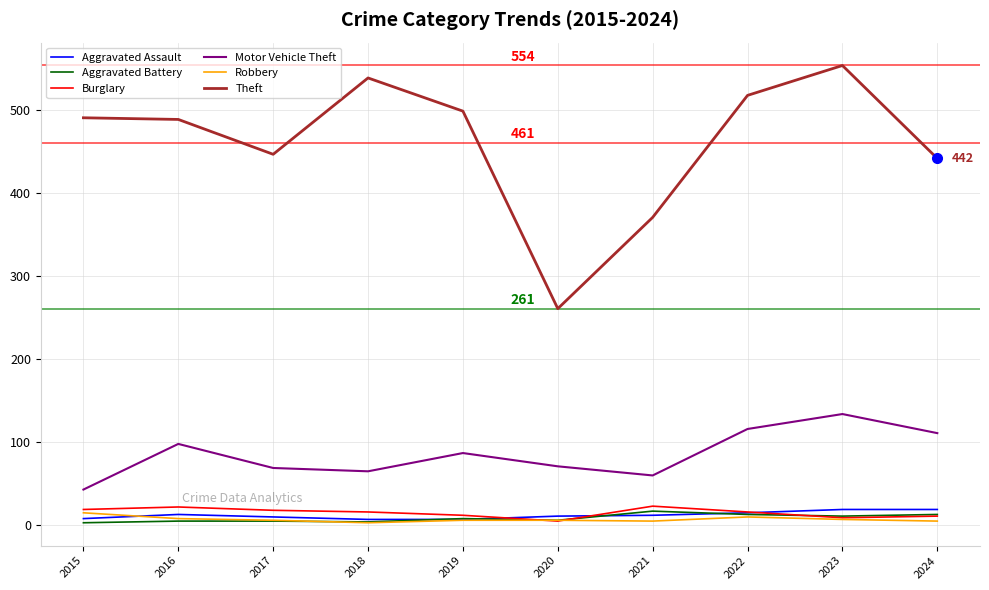

At which category is the sum across all series the highest?

2023